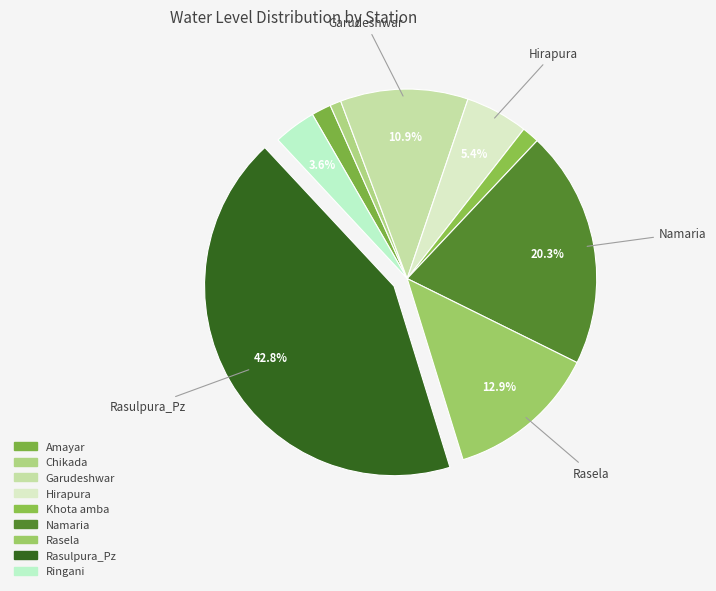

What percentage is the Namaria slice, to the nearest percent?

20%